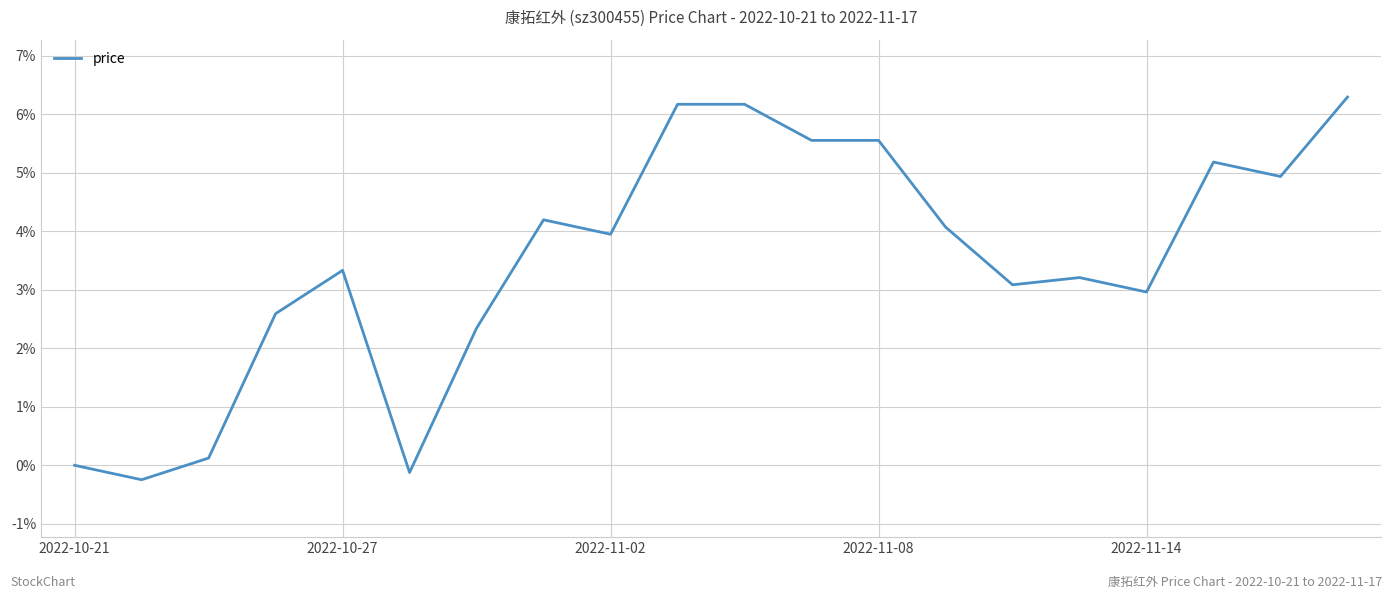

How many points are higher than both their immediate neighbors (excluding endpoints)?

4